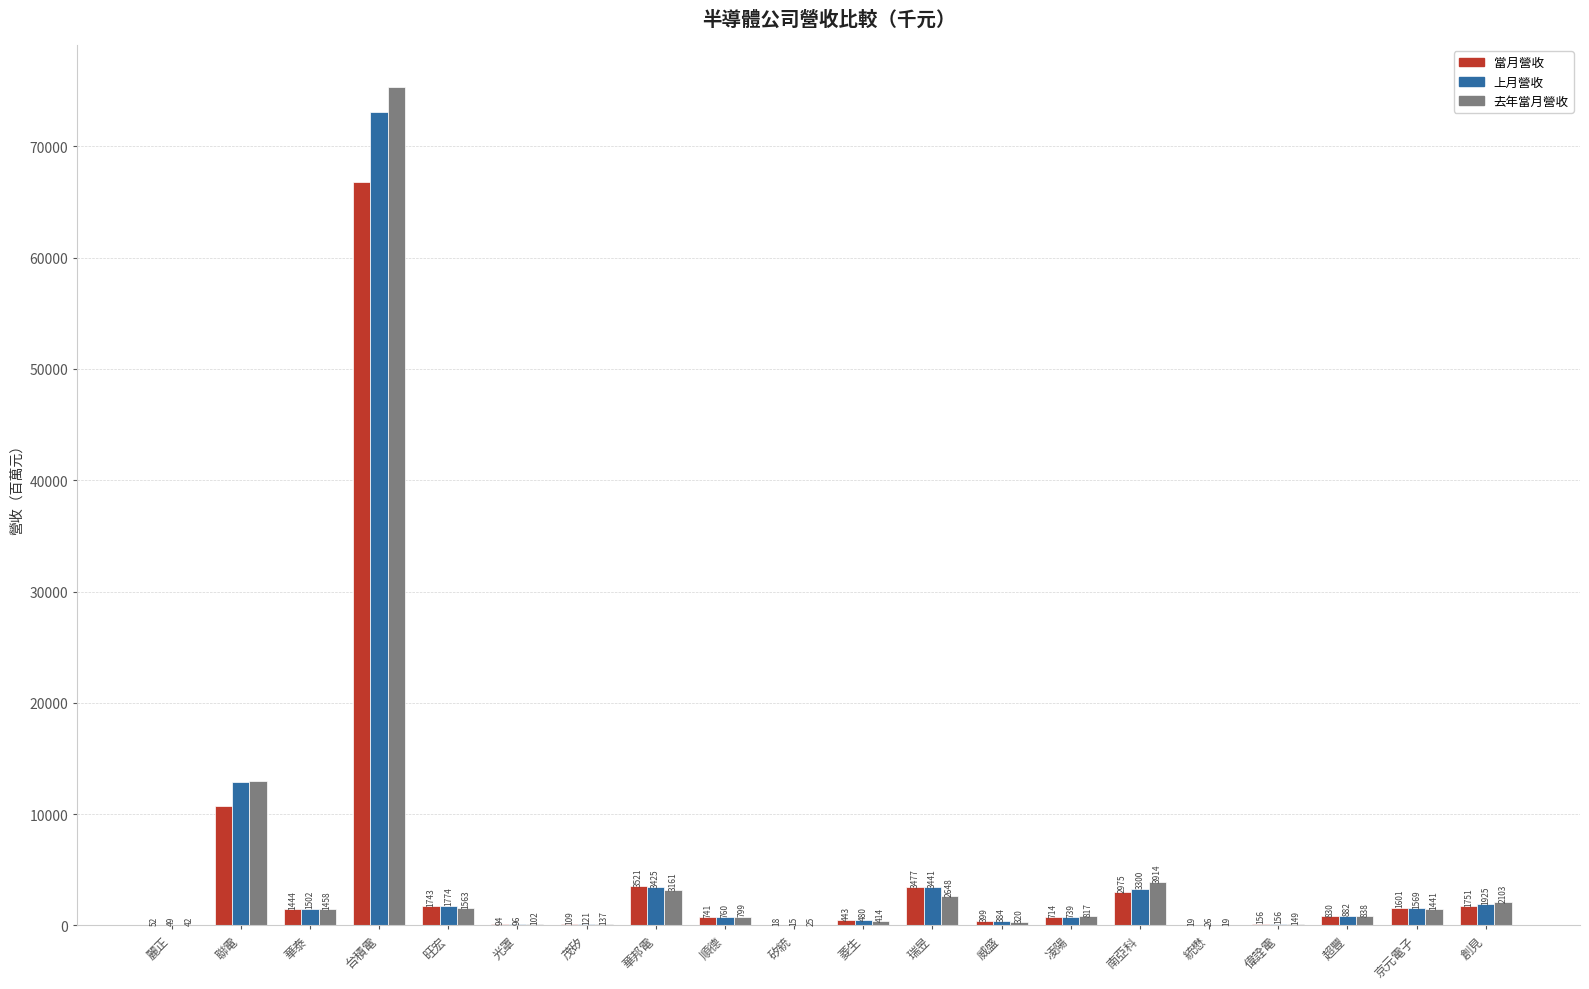

What is the maximum value for 當月營收?

66843.3